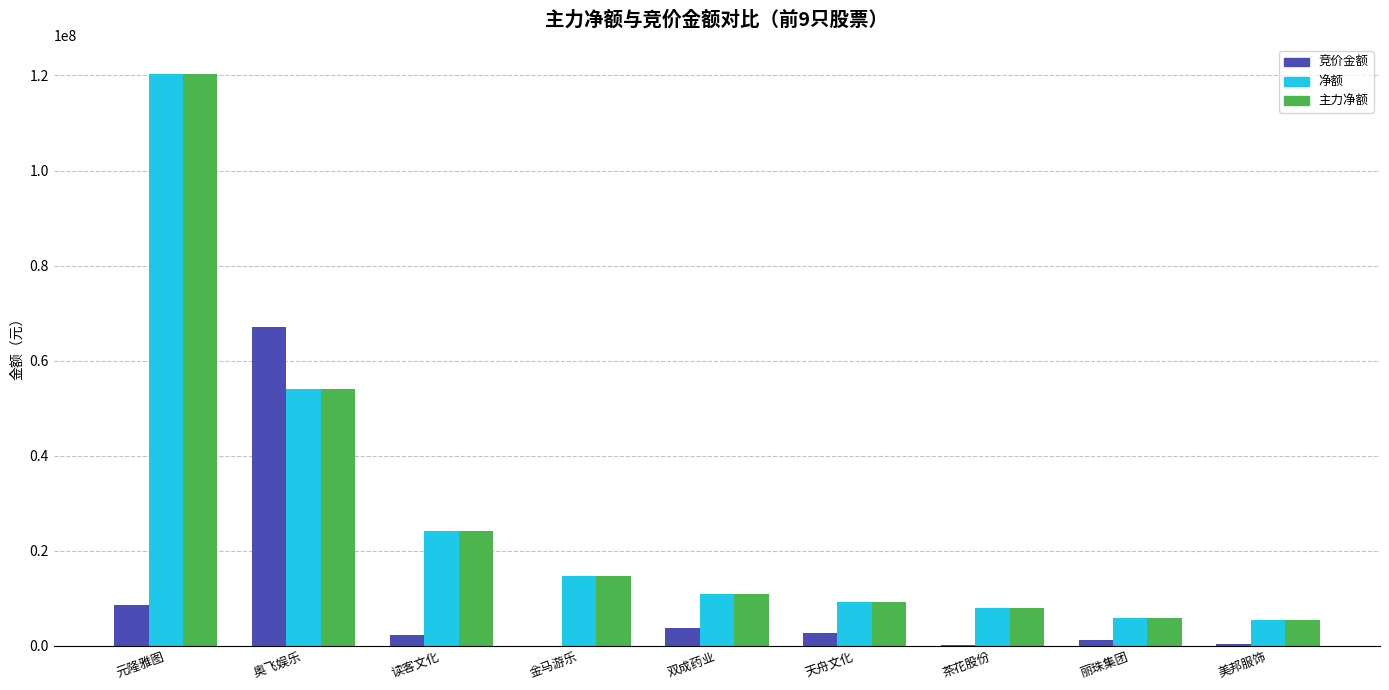

At which label is 净额 closest to 62959184?

奥飞娱乐